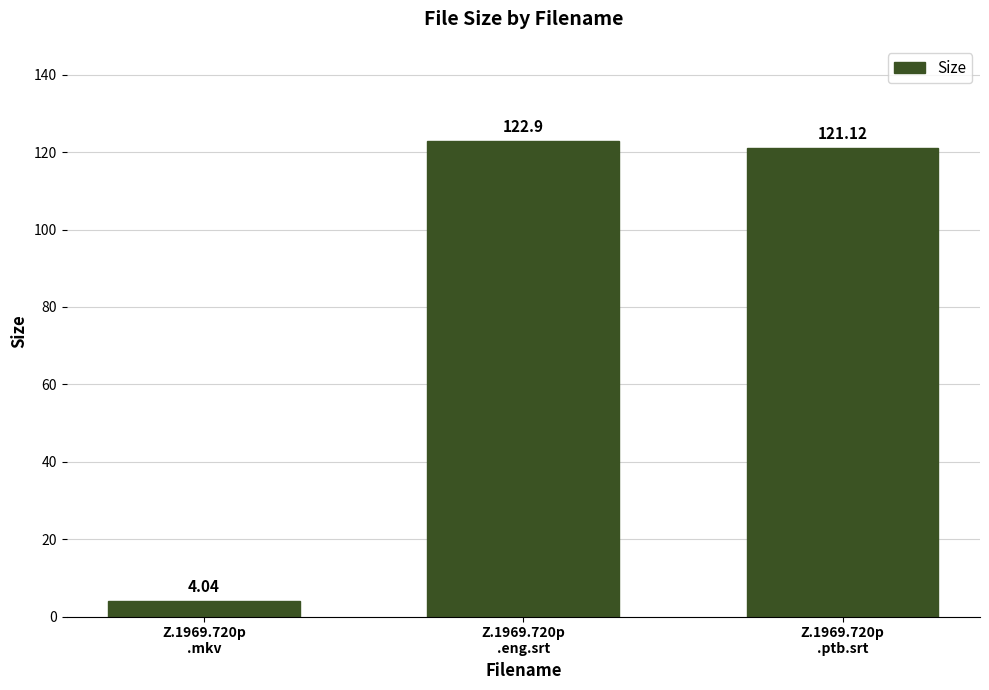

What is the change in value from Z.1969.720p
.mkv to Z.1969.720p
.ptb.srt?

+117.1